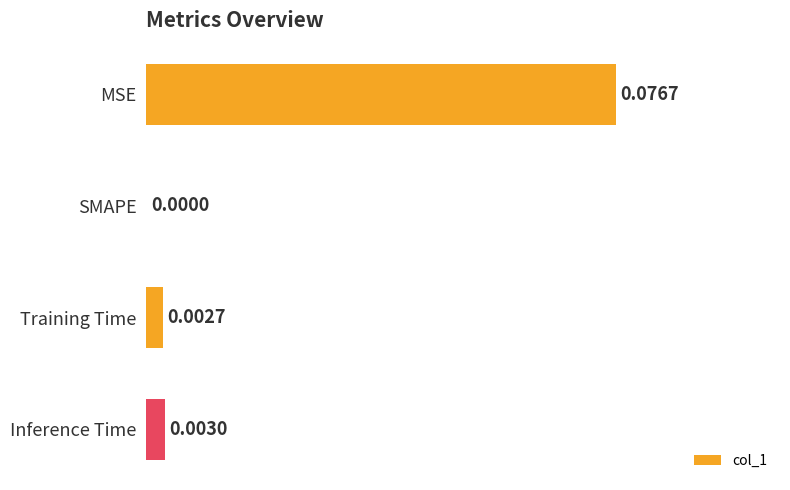

Count the number of data series in this chart.

1